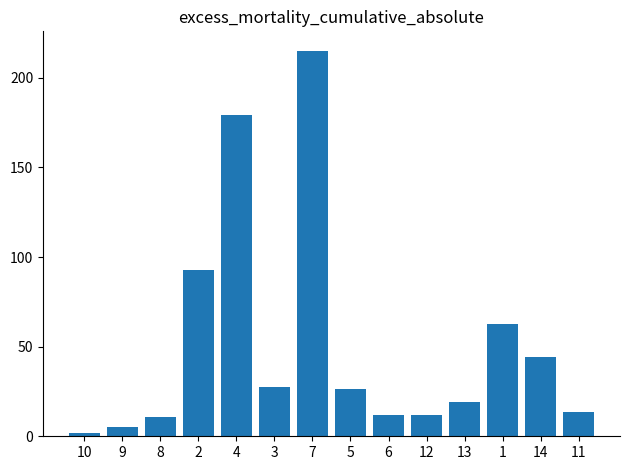

What is the greatest value displayed?

215.2